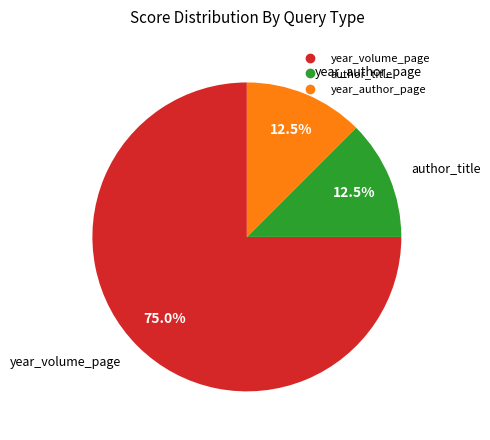

Is there any slice that represents more than half of the pie?

Yes